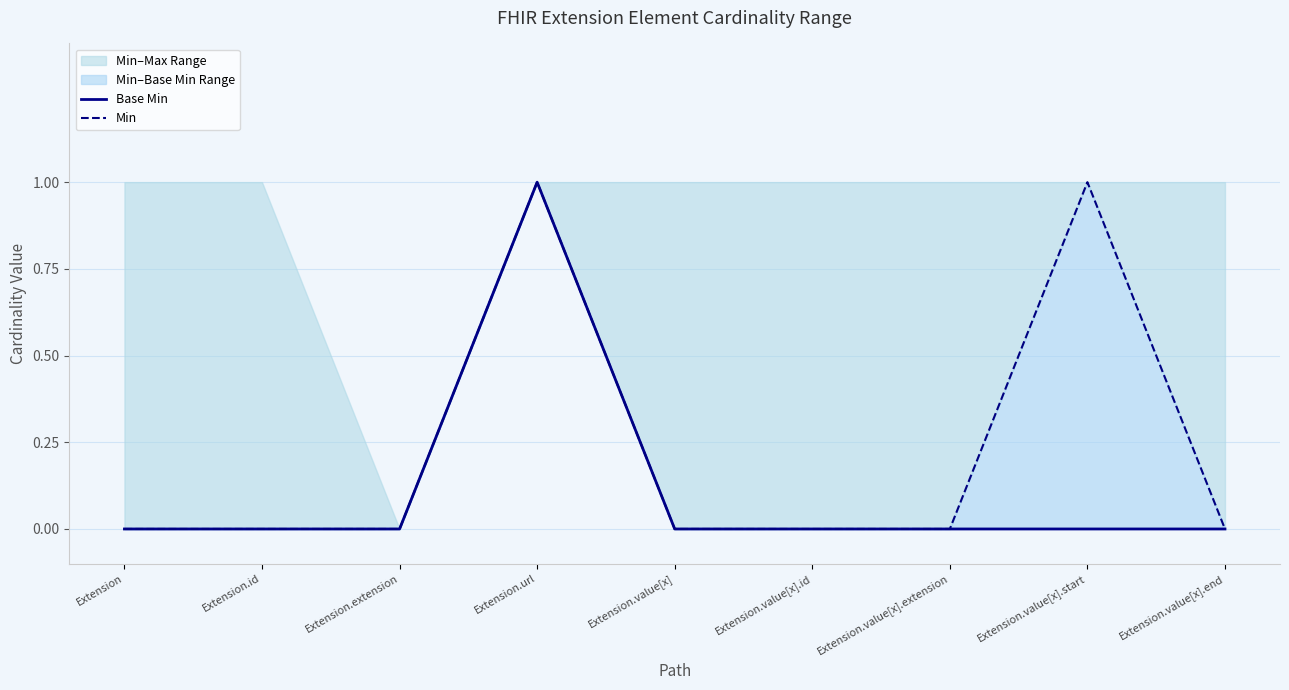

At which category is the sum across all series the highest?

Extension.url